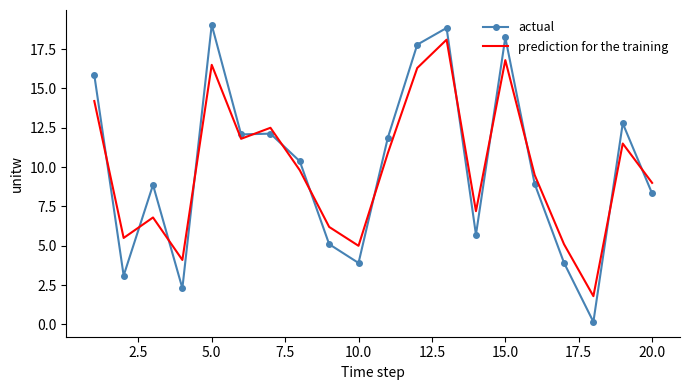

After their last crossing, which series has the higher values: prediction for the training or actual?

prediction for the training